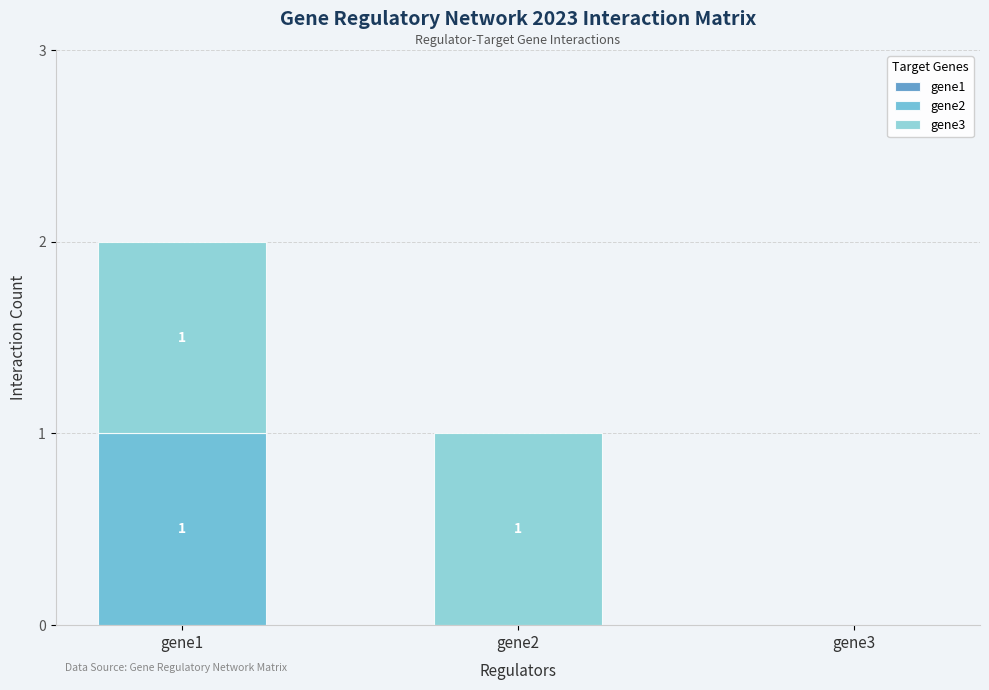

Count the number of categories in the chart.

3